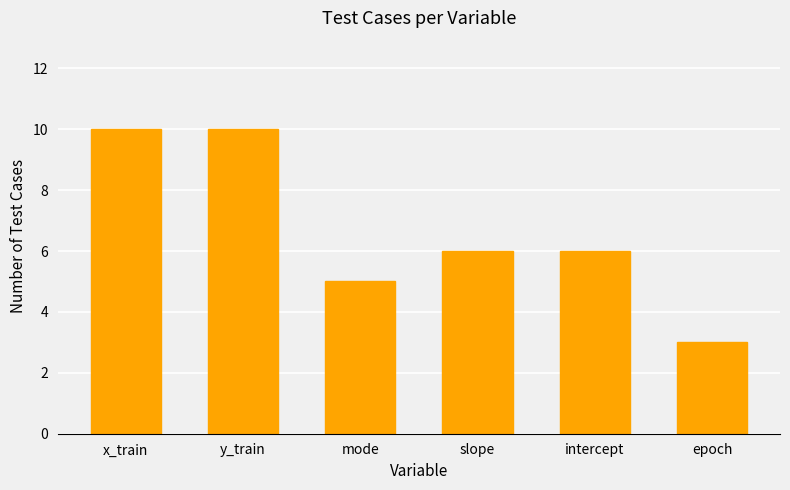

Read the value at slope.

6